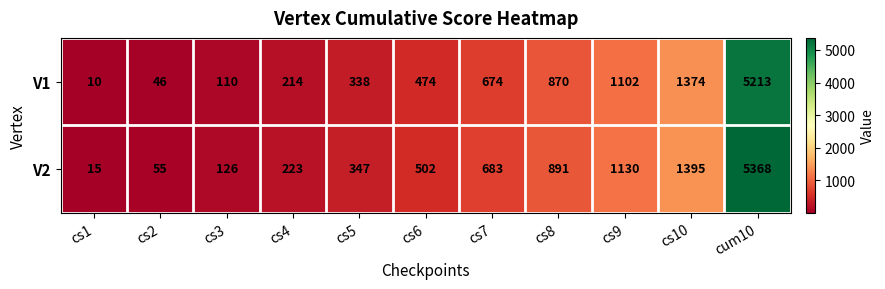

Is it true that V2 equals 61 at cs3?

False